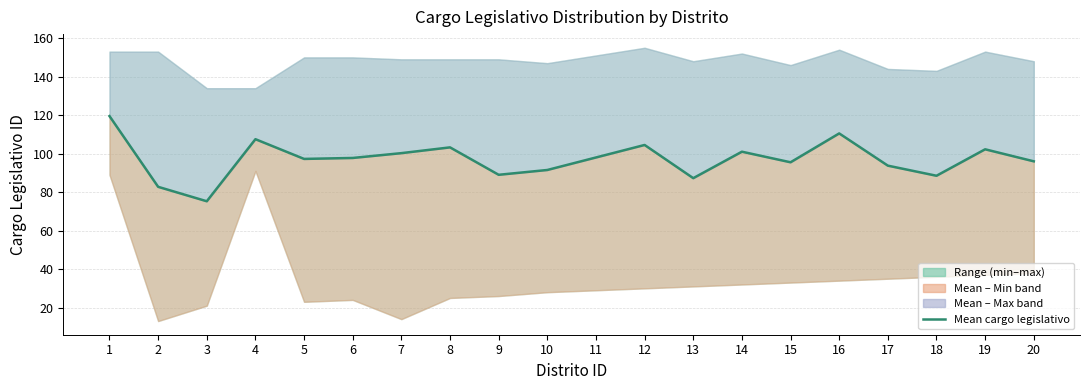

List the labels in order of value, smallest first.

3, 2, 13, 18, 9, 10, 17, 15, 20, 5, 6, 11, 7, 14, 19, 8, 12, 4, 16, 1